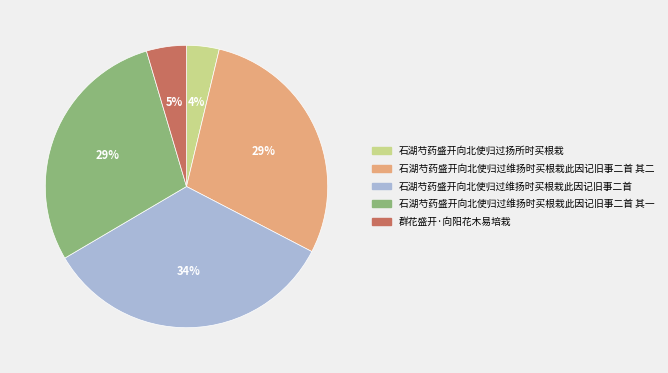

What is the largest slice in the pie chart?

石湖芍药盛开向北使归过维扬时买根栽此因记旧事二首